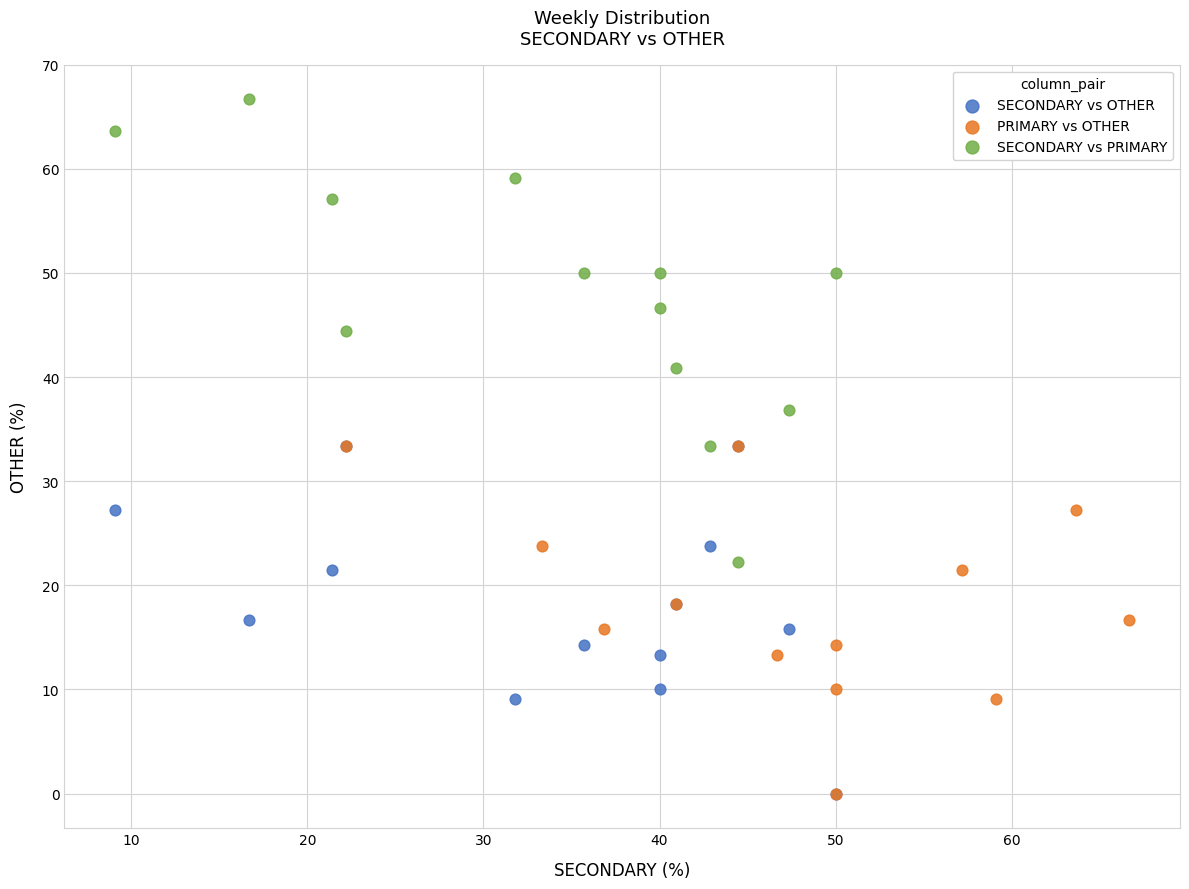

Which series reaches the maximum Y coordinate?

SECONDARY vs PRIMARY